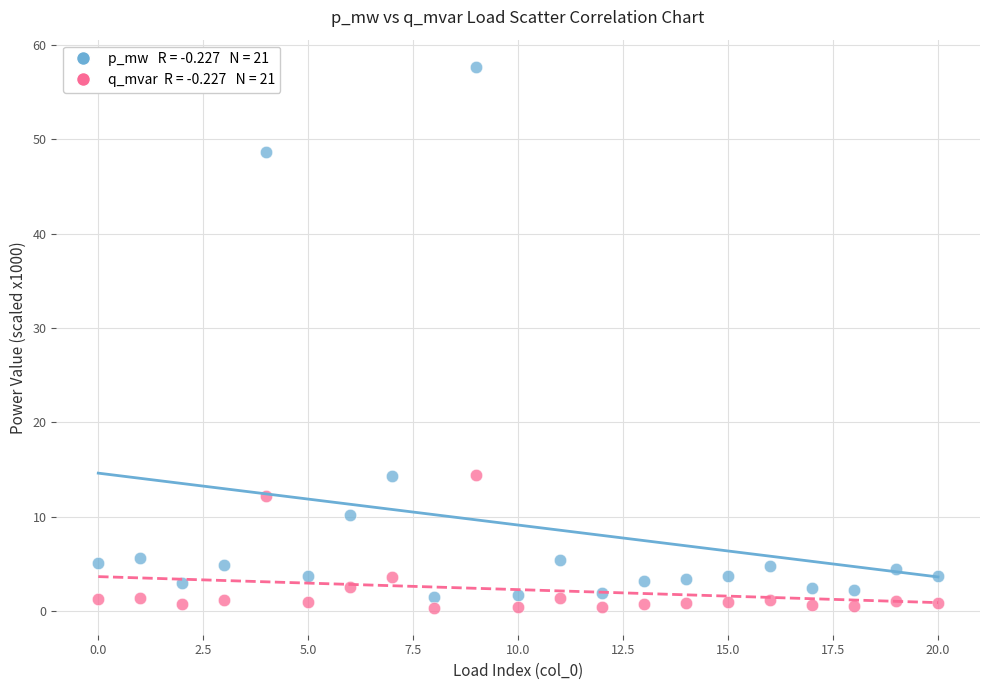

Across all data points, what is the range of Y values (max minus min)?

57.3